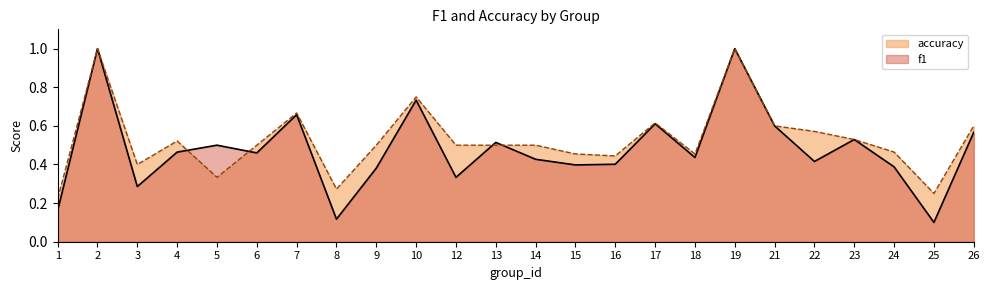

Does the chart have visible grid lines?

No